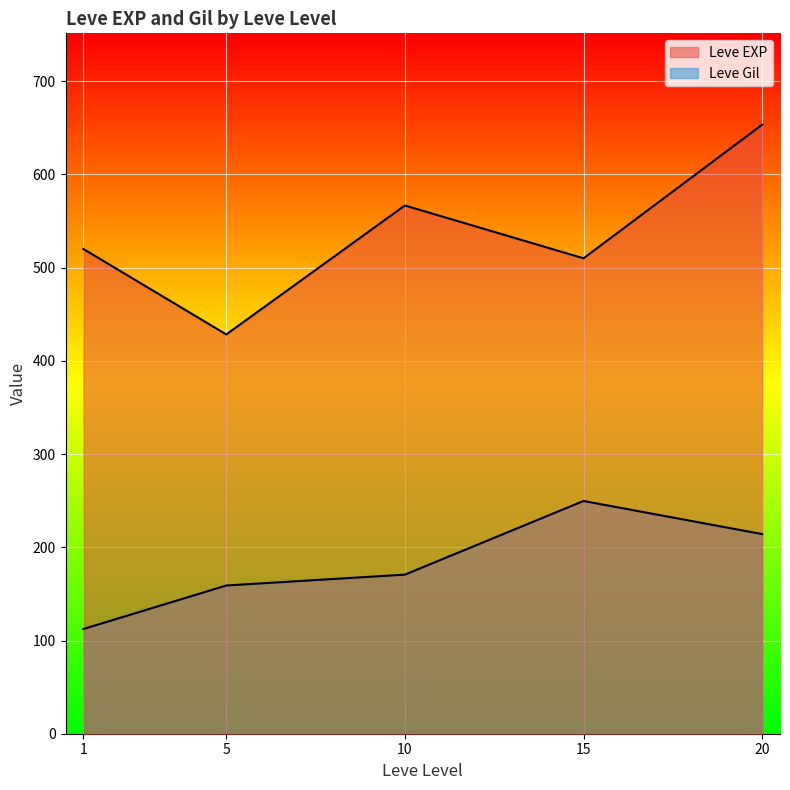

After their last crossing, which series has the higher values: Leve EXP or Leve Gil?

Leve EXP